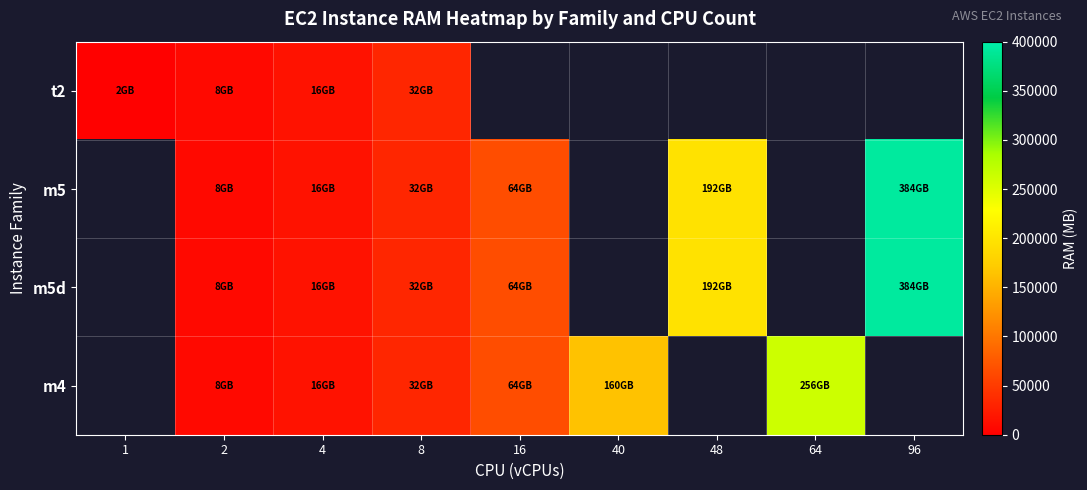

What is the minimum value shown in the chart?

2048.0